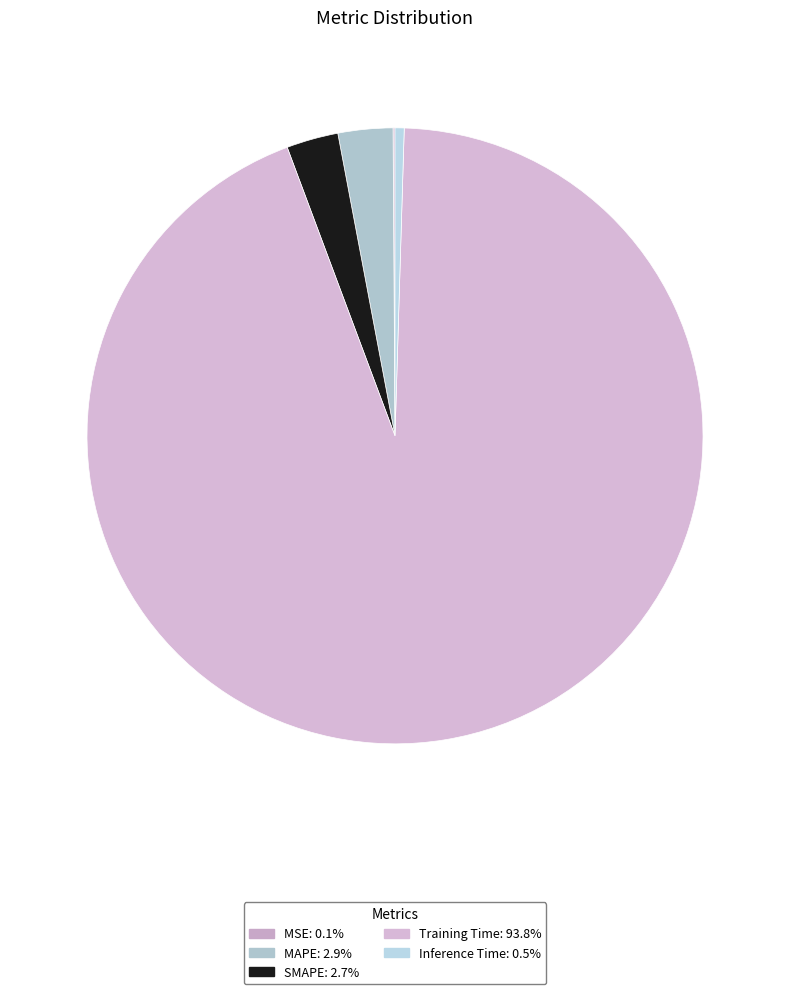

The SMAPE slice represents 3% of the pie. True or false?

True